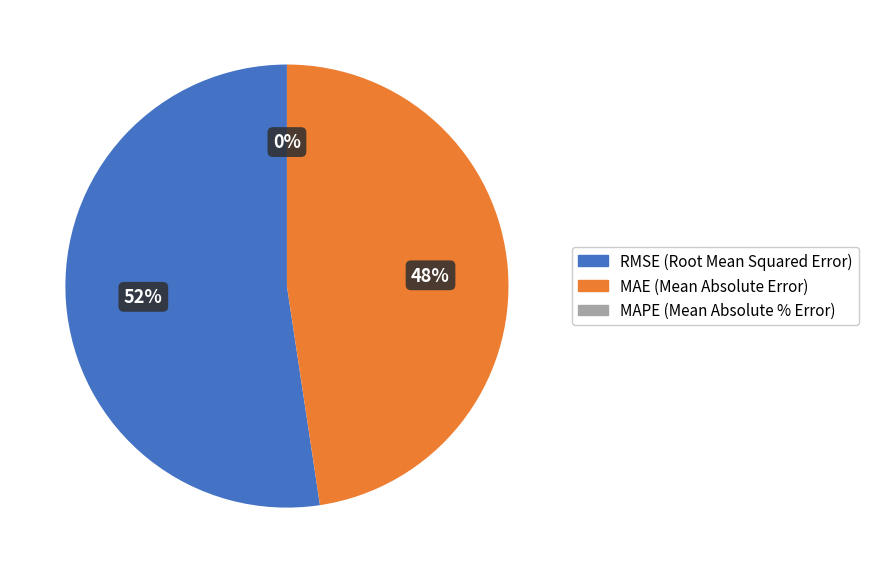

To the nearest percent, what is the difference between the RMSE (Root Mean Squared Error) and MAPE (Mean Absolute % Error) slice percentages?

52%